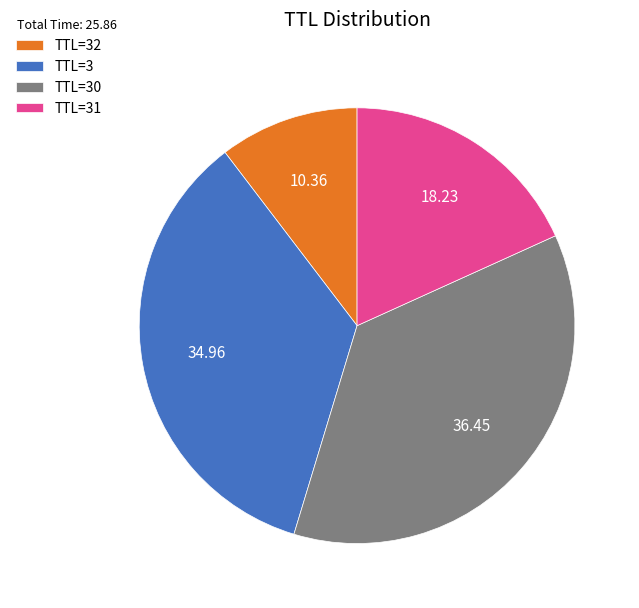

Between TTL=31 and TTL=3, which is larger?

TTL=3